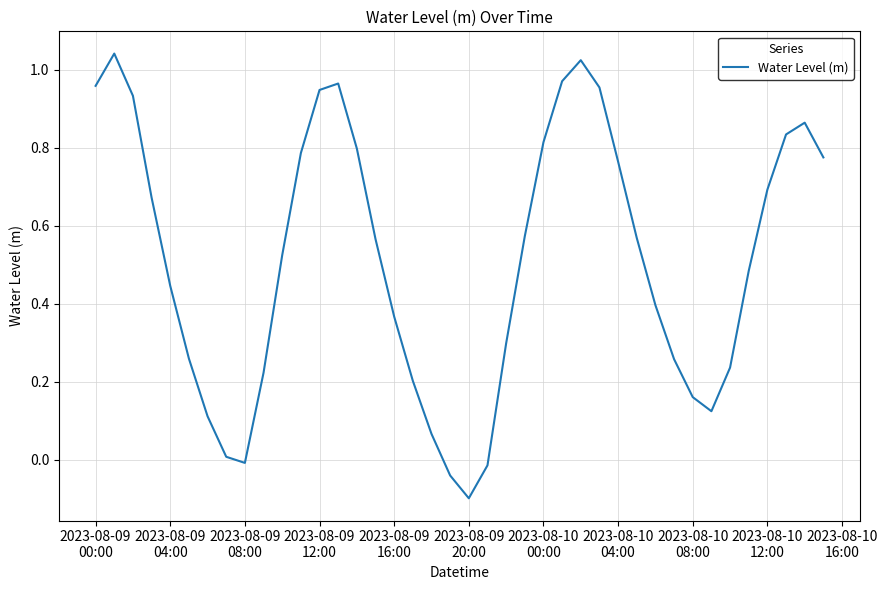

What is the sum of all values?

20.5